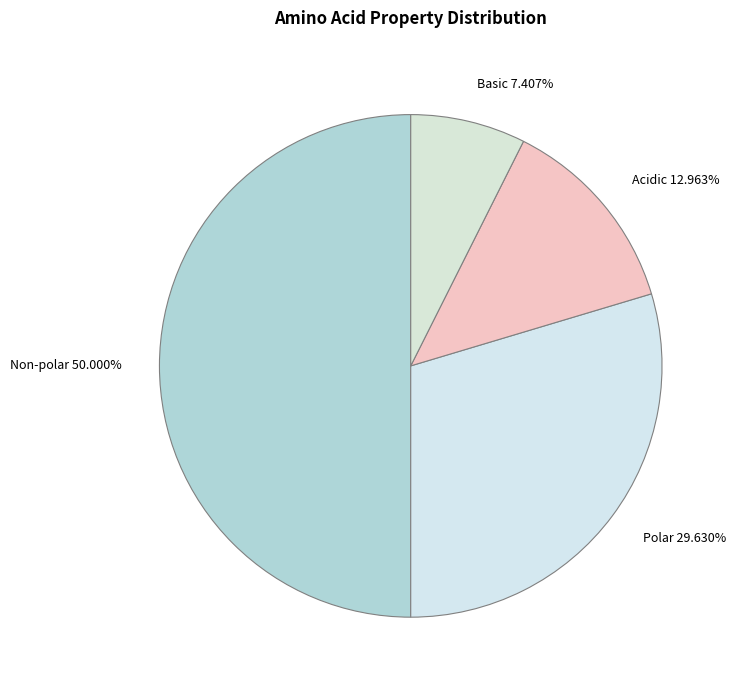

Is Acidic 12.963% the majority of the pie?

No